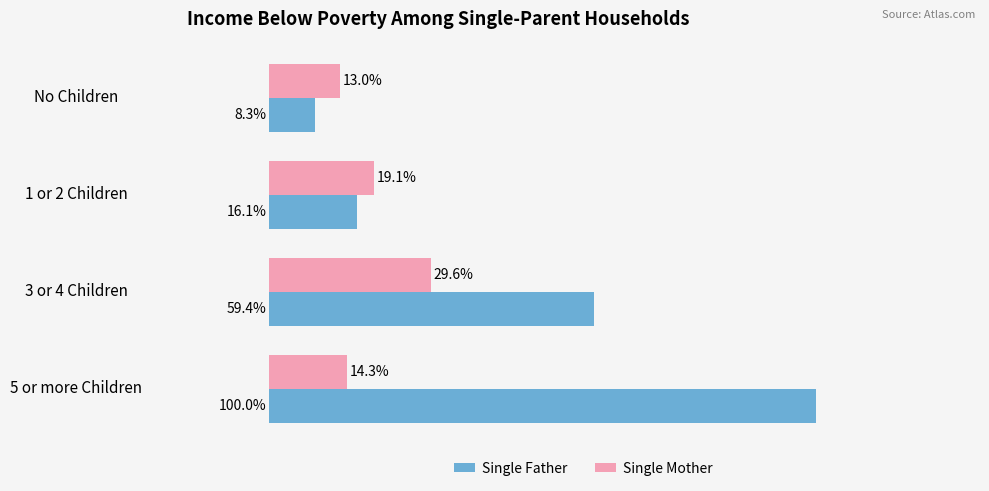

Where is Single Mother nearest to the value 21?

1 or 2 Children